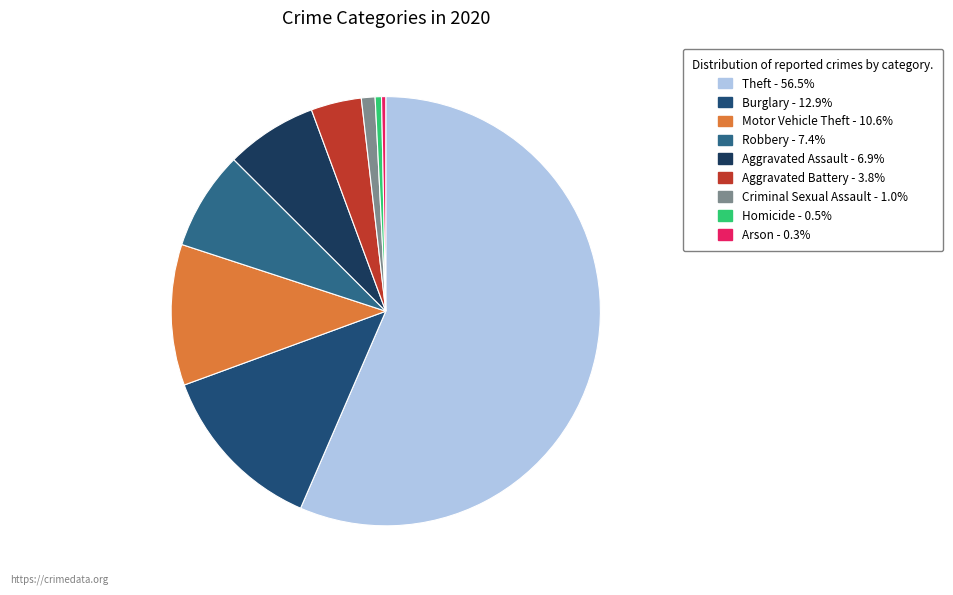

What is the largest slice in the pie chart?

Theft